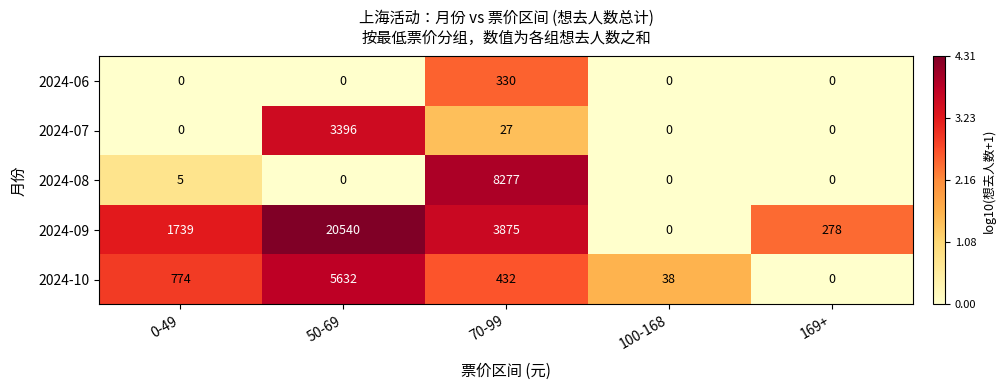

At which category does the chart reach its peak across all series?

50-69